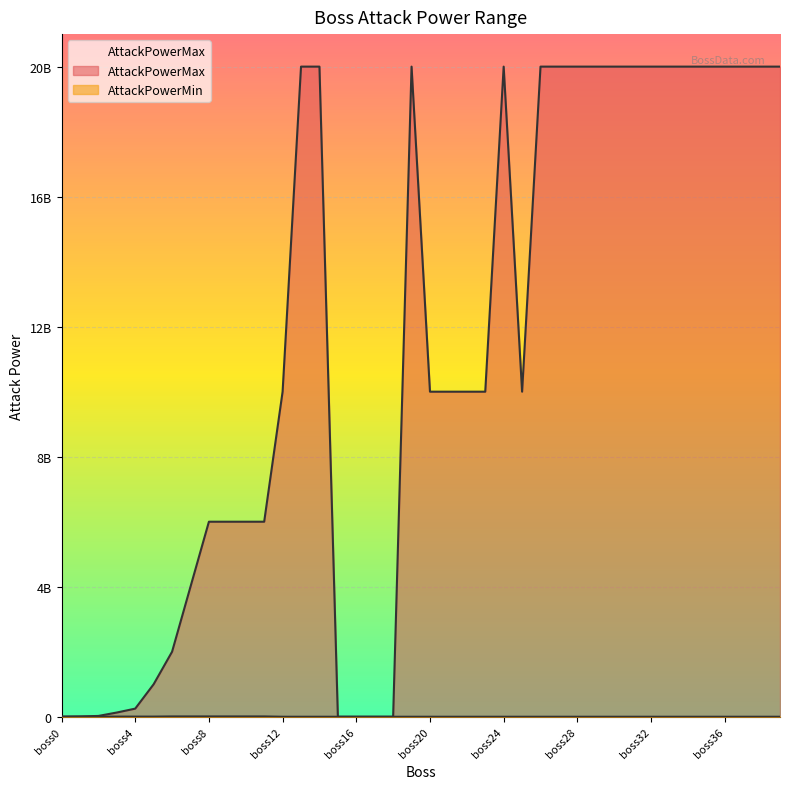

What is the difference between the second highest and minimum values in the AttackPowerMin series?

9999900